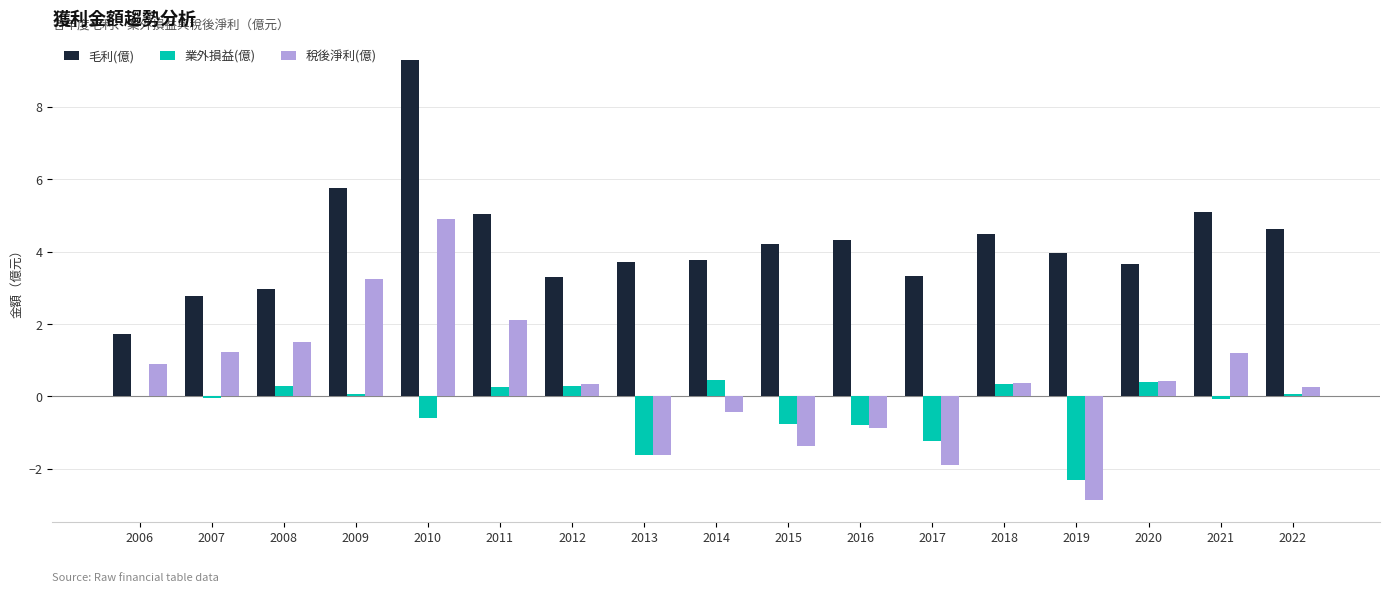

Count the number of categories in the chart.

17